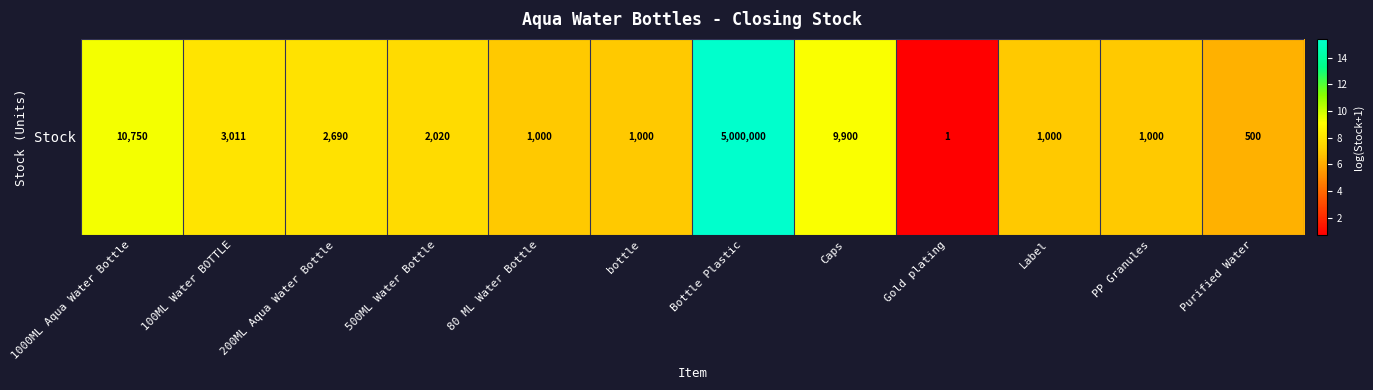

Rank the categories by value from highest to lowest.

Bottle Plastic, 1000ML Aqua Water Bottle, Caps, 100ML Water BOTTLE, 200ML Aqua Water Bottle, 500ML Water Bottle, 80 ML Water Bottle, bottle, Label, PP Granules, Purified Water, Gold plating